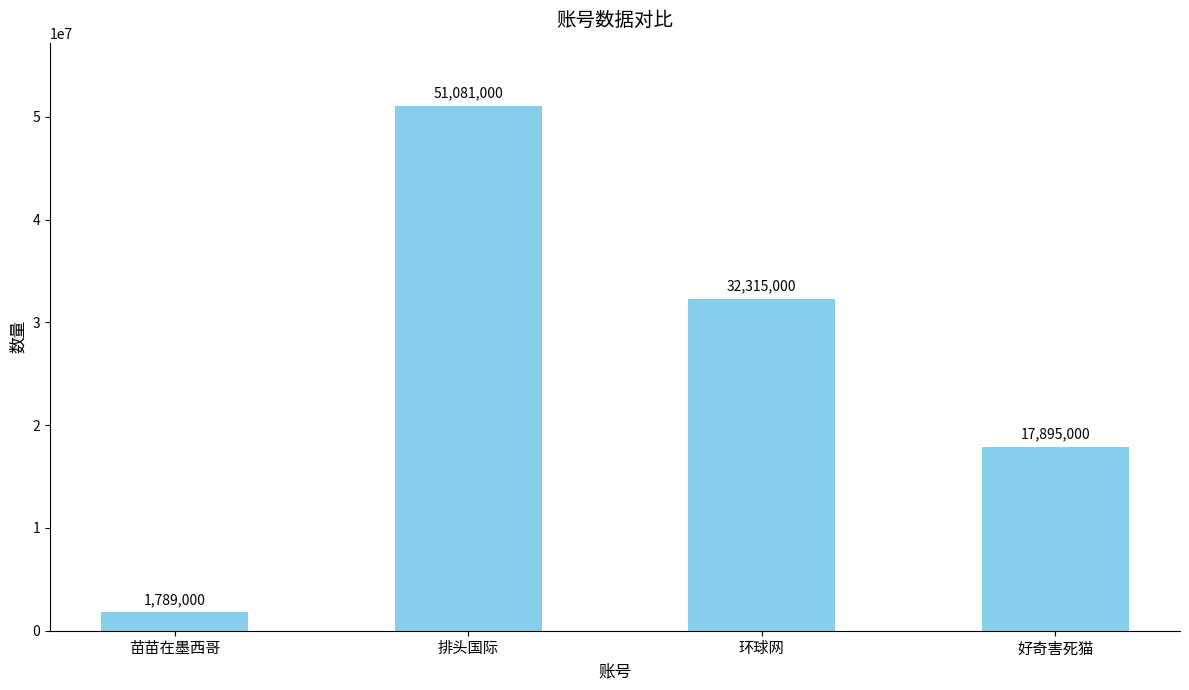

True or false: the data shows 17895000 at 好奇害死猫.

True